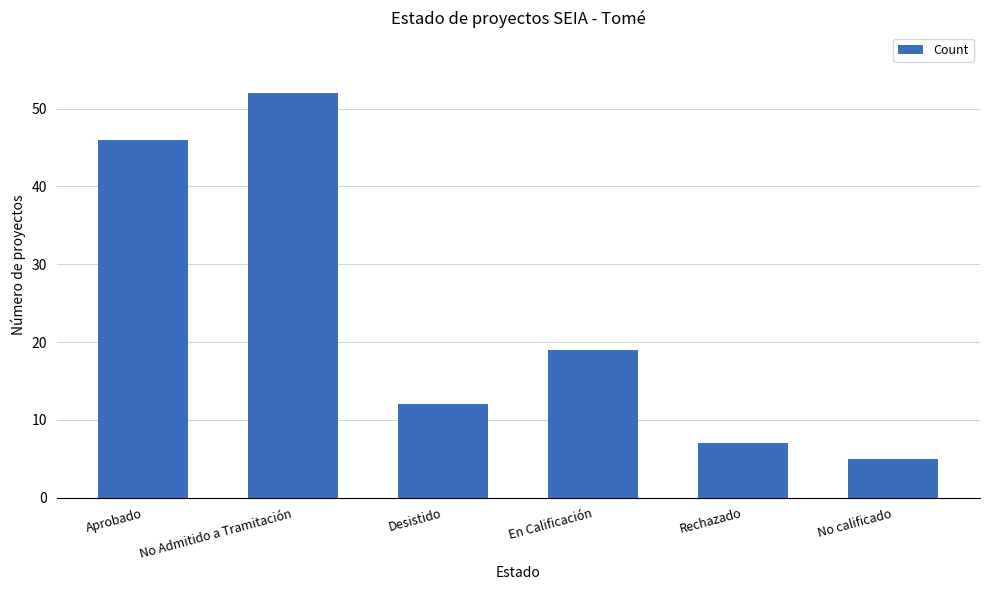

How many bars are there in total?

6